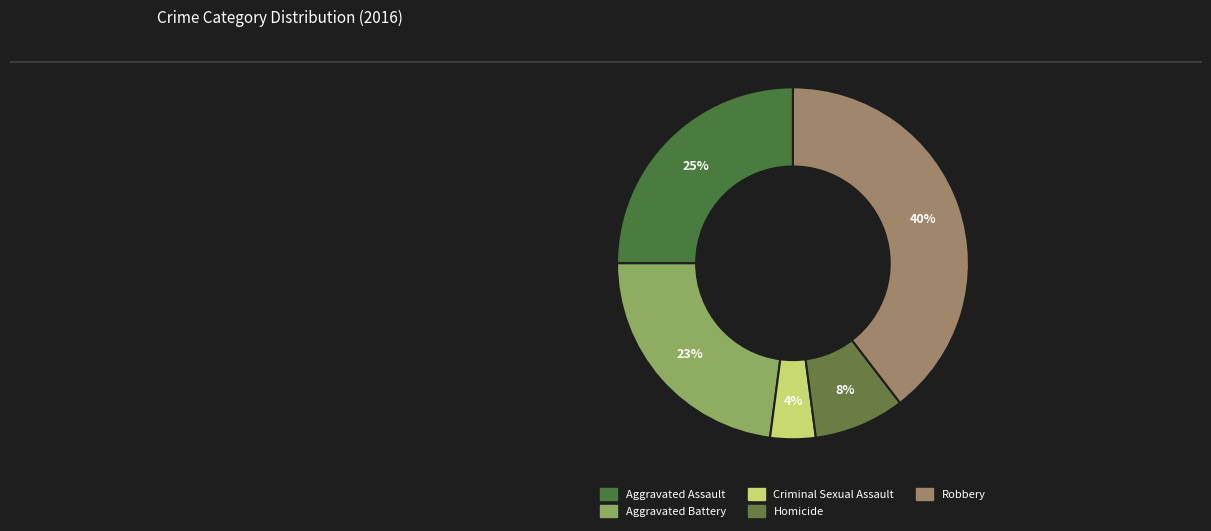

How many slices are in this pie chart?

5